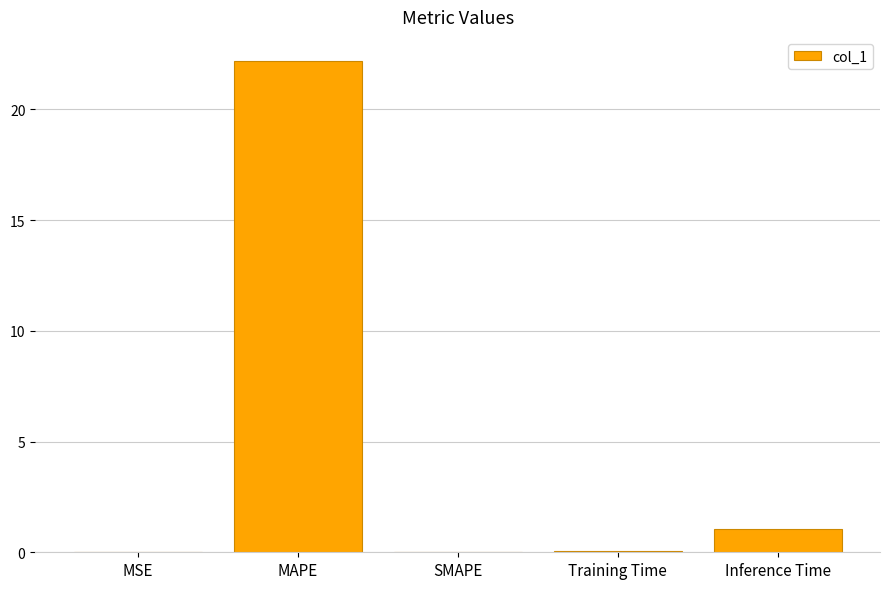

Where is the data nearest to the value 11?

Inference Time